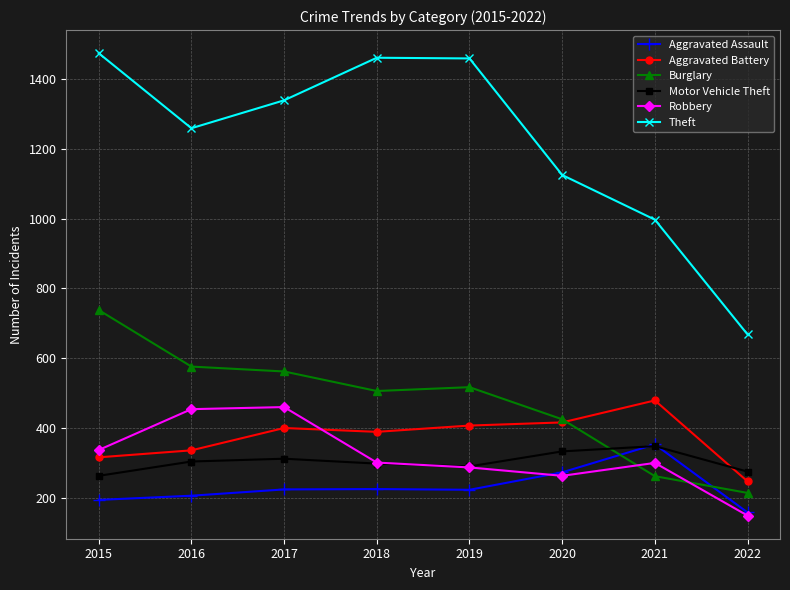

Is it true that Aggravated Battery equals 389 at 2018?

True